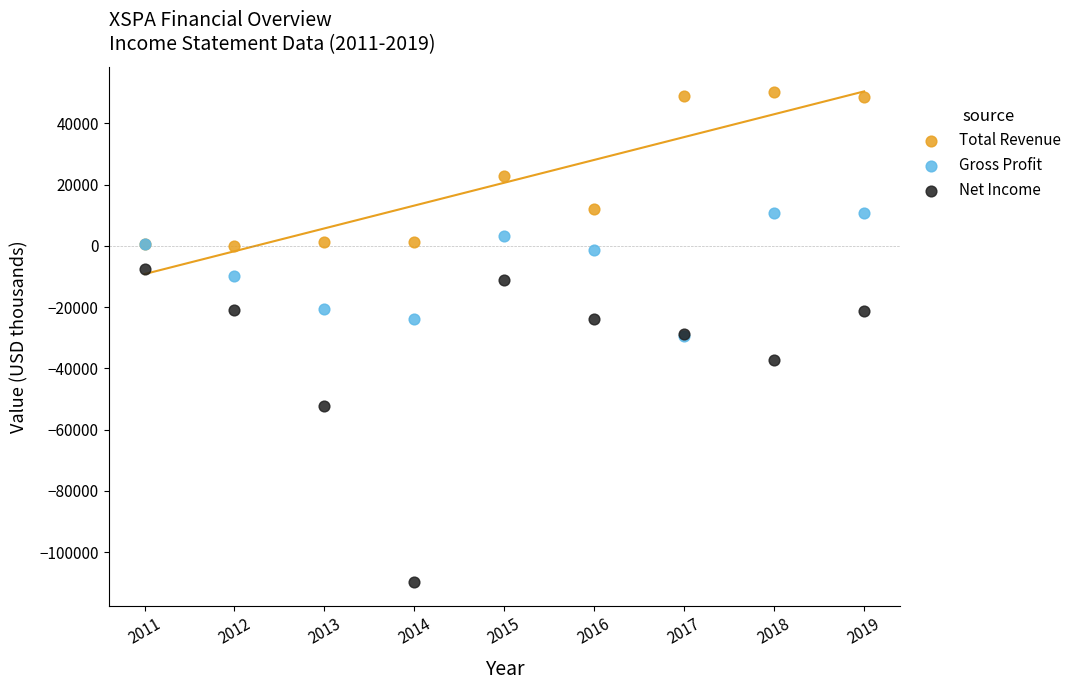

In the Total Revenue series, what Y value is closest to 25100?

22700